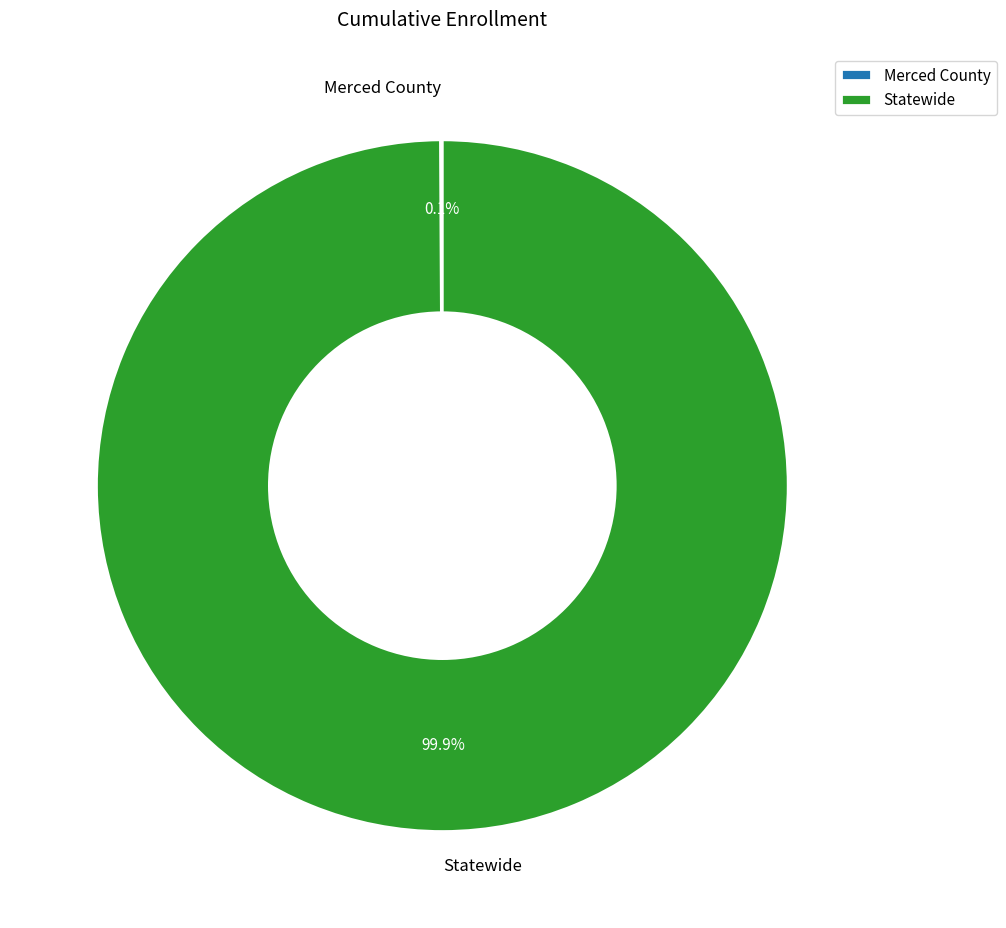

Which slice is the largest?

Statewide